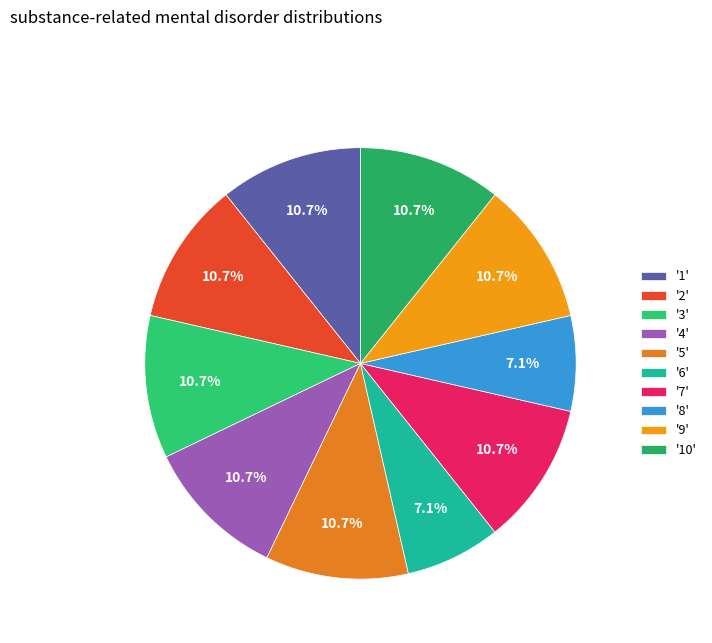

Does any single category account for the majority?

No